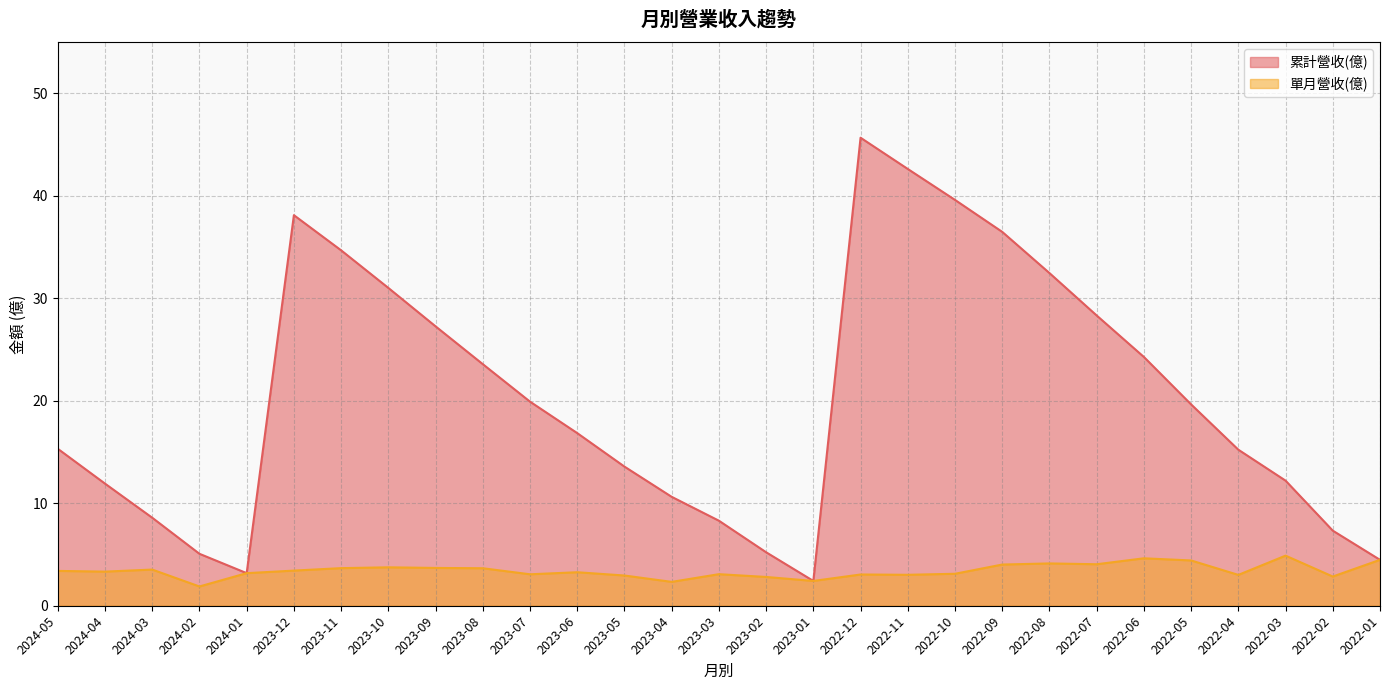

What is the difference between the maximum and minimum values in the 累計營收(億) series?

43.3